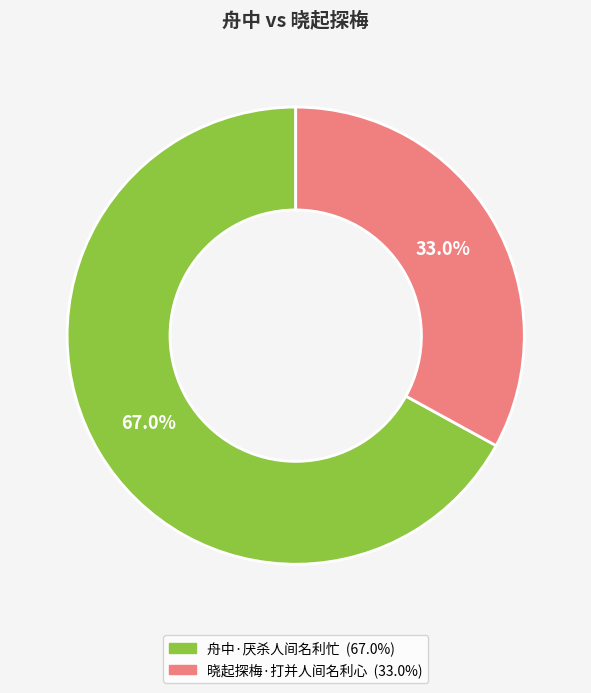

The 晓起探梅·打并人间名利心 slice represents 24% of the pie. True or false?

False